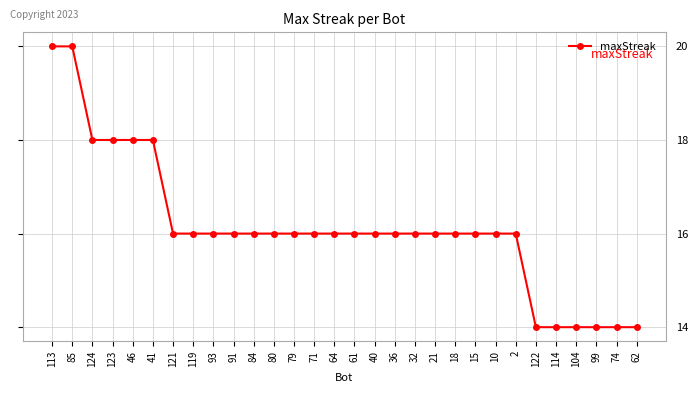

At which label does the data first exceed 16?

113